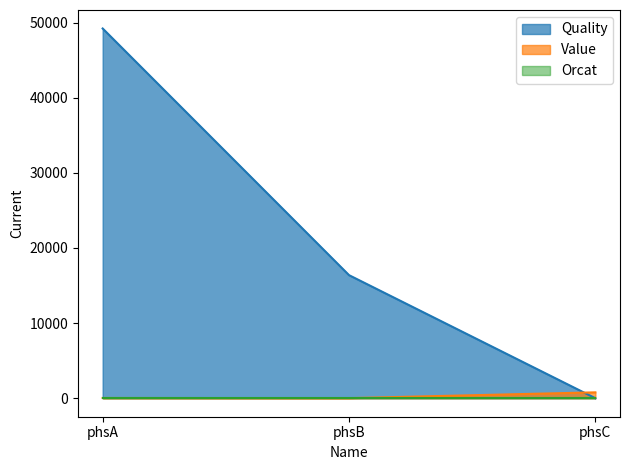

At which category is the sum across all series the highest?

phsA